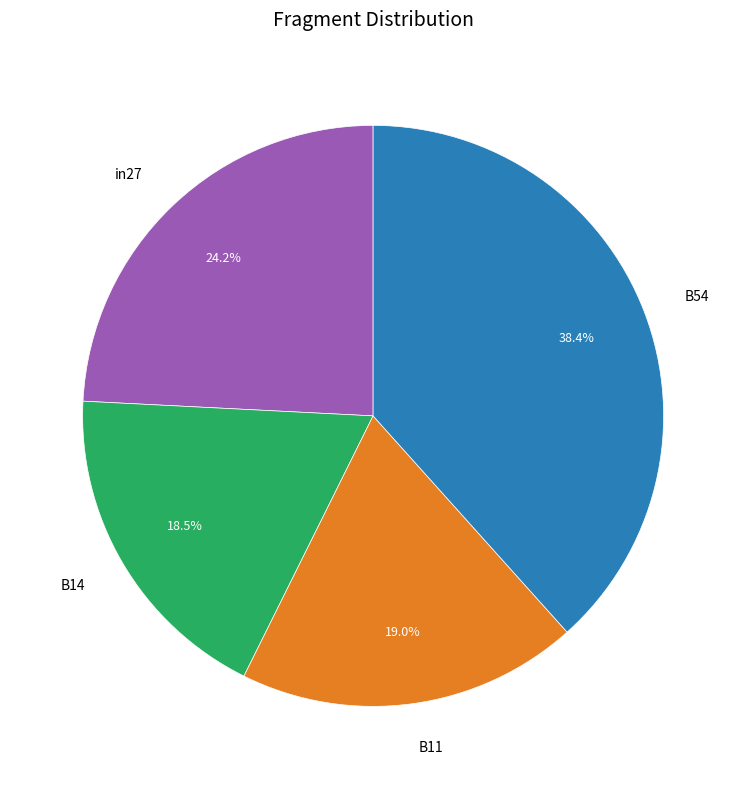

The B14 slice represents 28% of the pie. True or false?

False